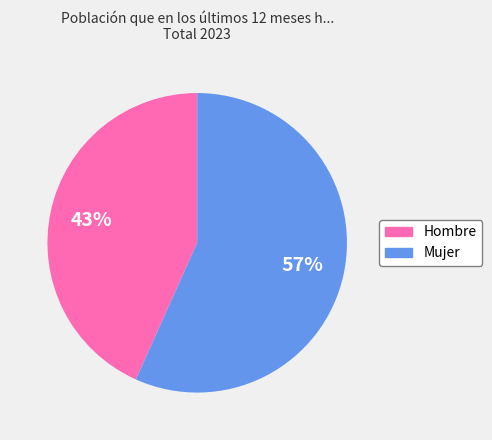

To the nearest percent, what percentage of the pie is Mujer?

57%